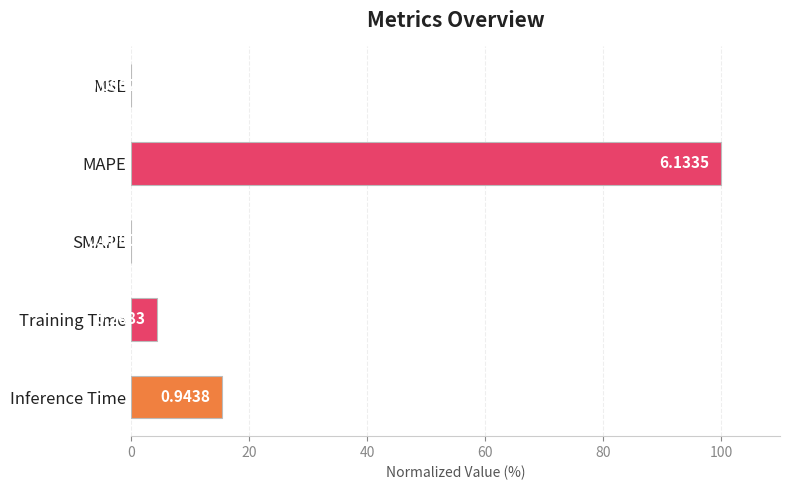

What is the greatest value displayed?

100.0